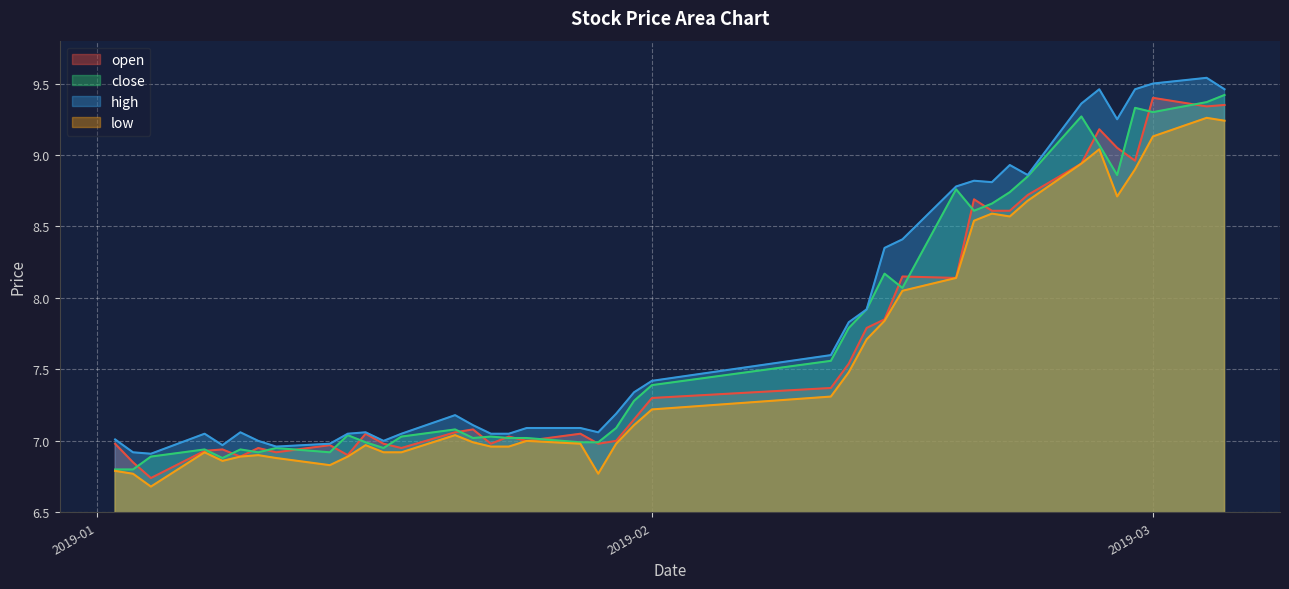

List the series in order of their peak value, lowest first.

low, open, close, high